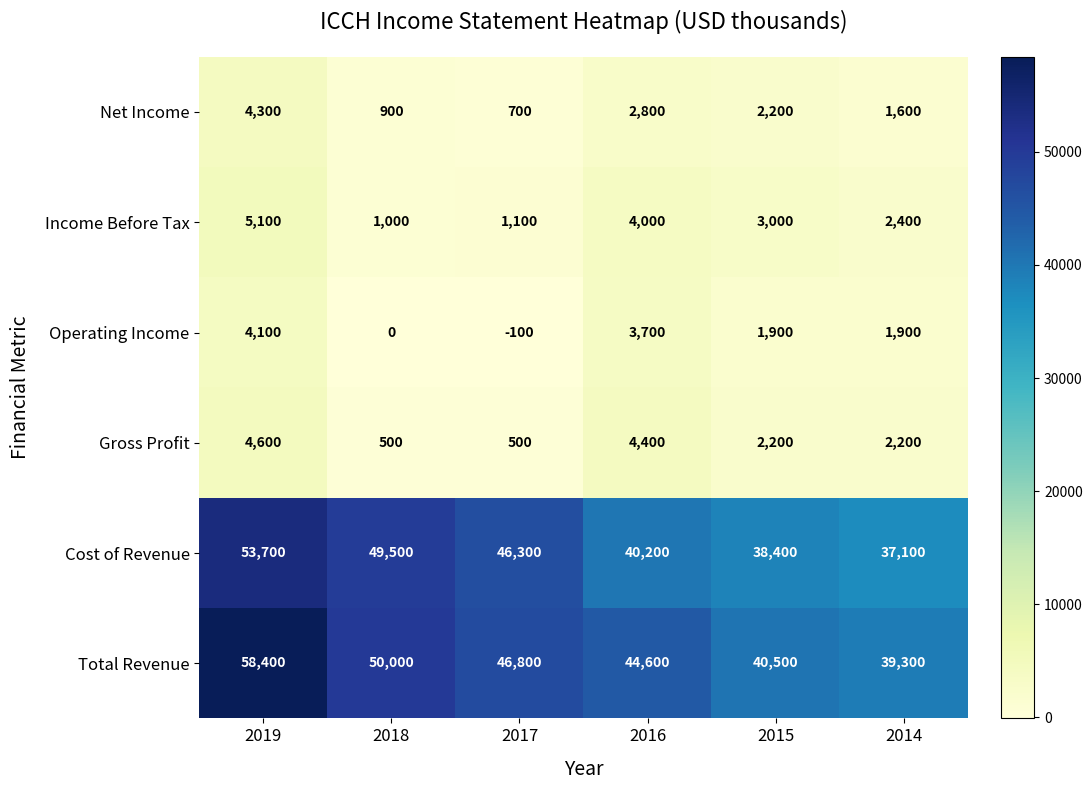

At which category does the chart reach its peak across all series?

2019